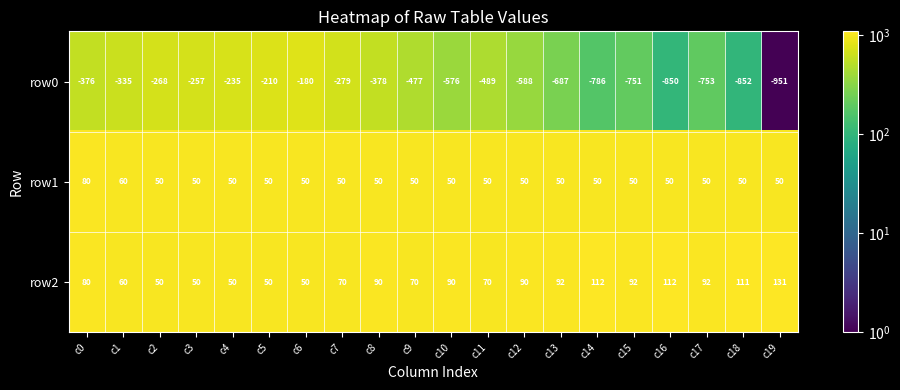

True or false: row0 has a value of -687 at c13.

True